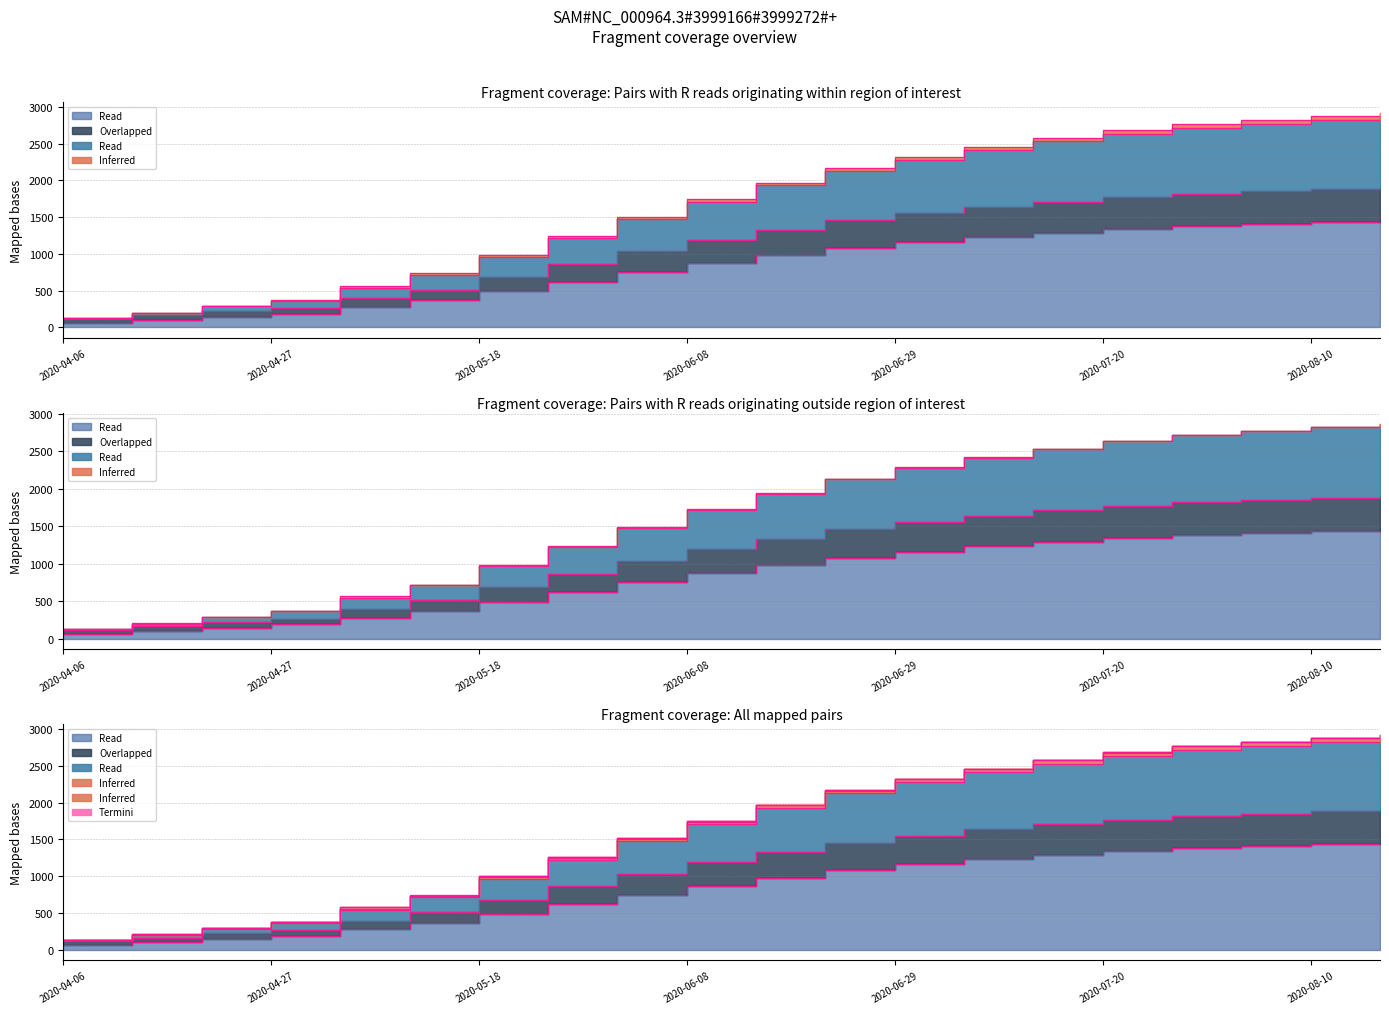

What position from the right is 2020-07-06?

7